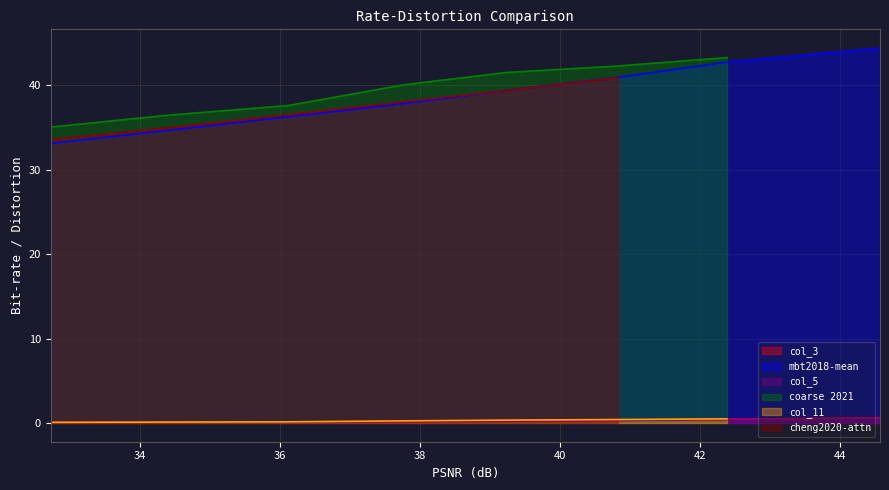

Count the number of categories in the chart.

8